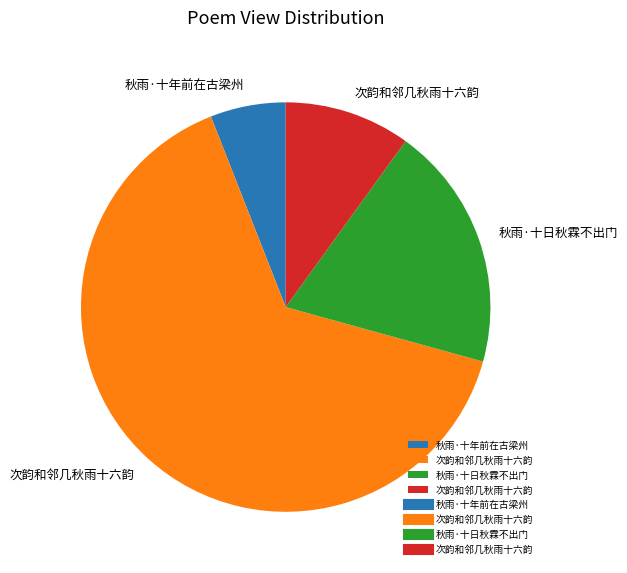

Is there a majority slice in this chart?

Yes